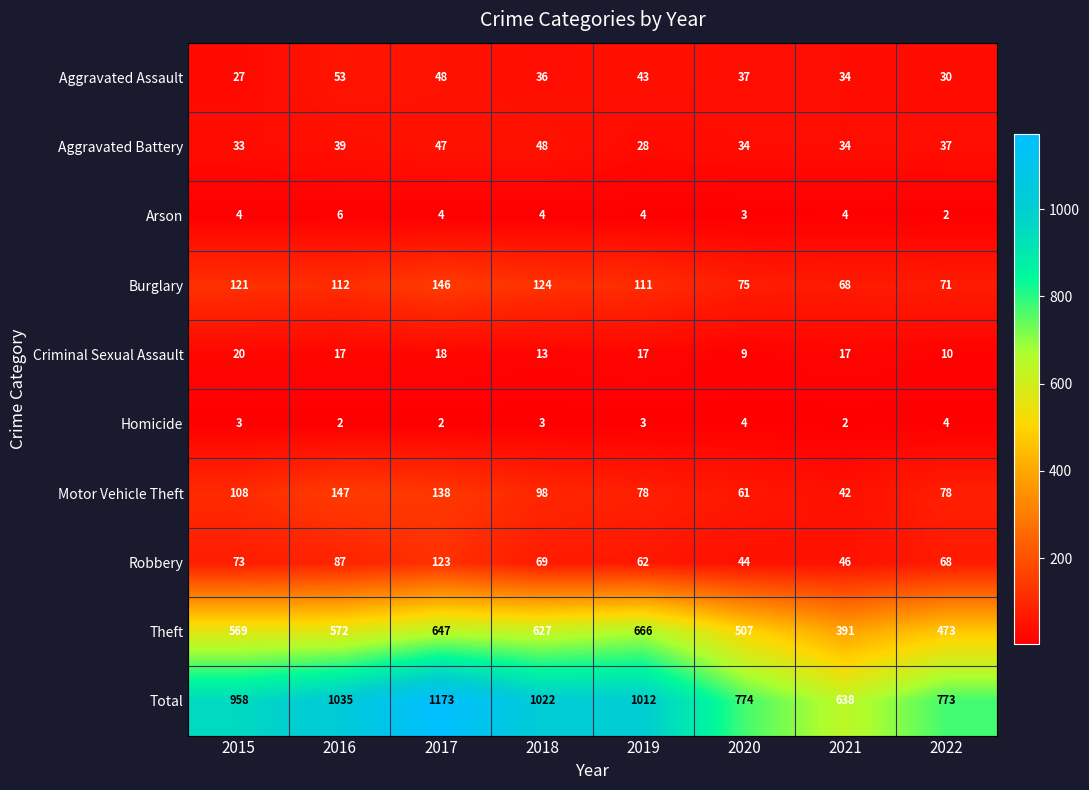

What is the lowest value of the Theft series?

391